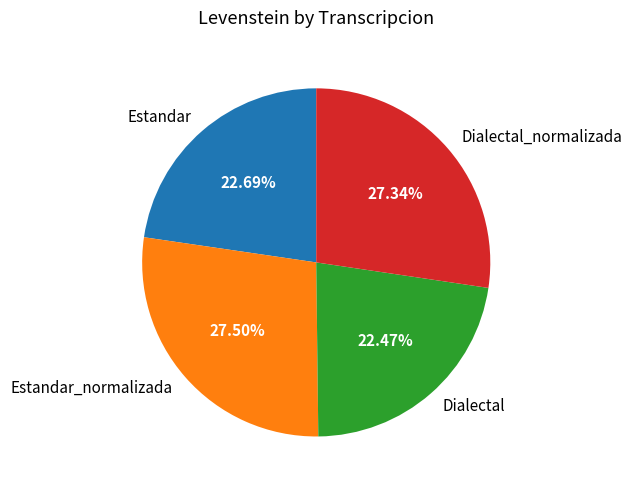

To the nearest percent, what is the average slice percentage?

25%